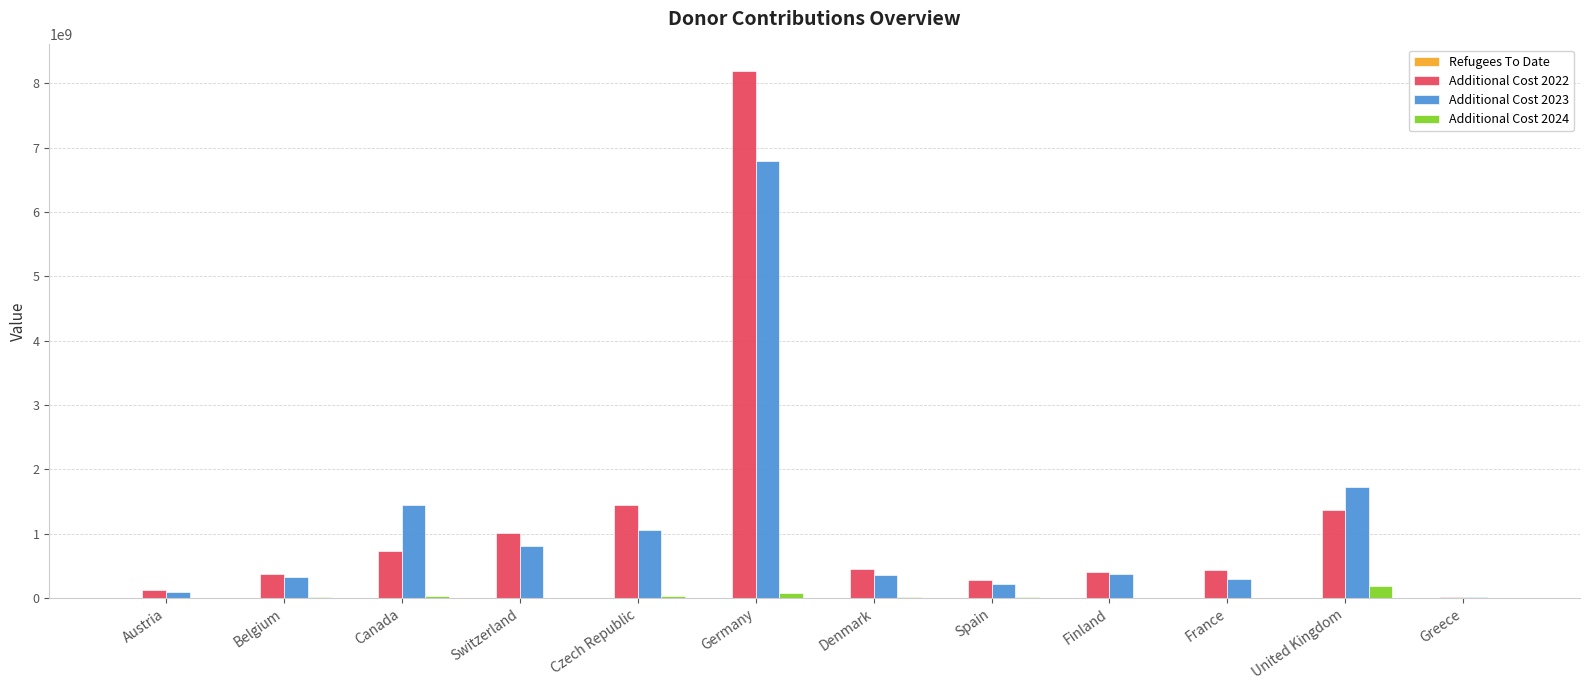

What is the difference between the Additional Cost 2023 values at France and Switzerland?

503769281.9